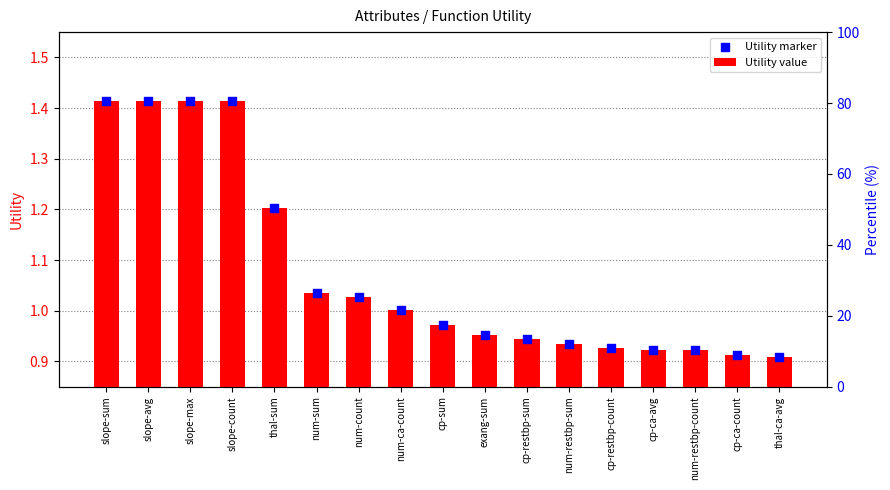

Which series has the largest total across all categories?

Utility value